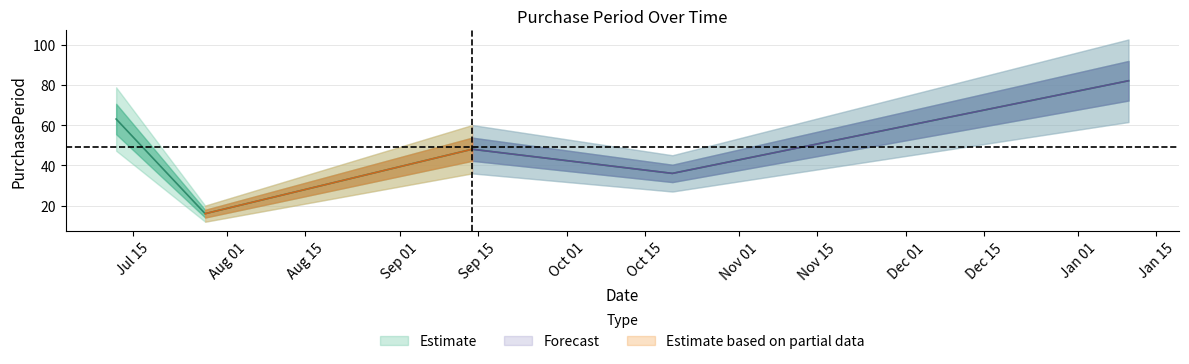

Count the number of categories in the chart.

5